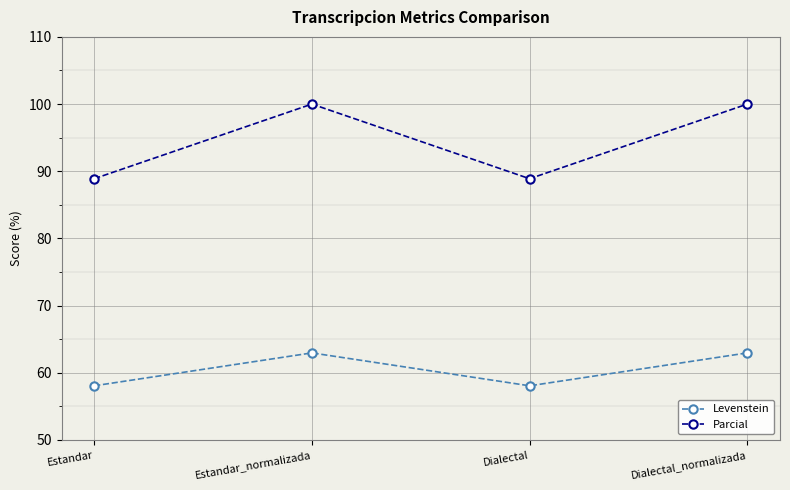

What position from the right is Estandar_normalizada?

3